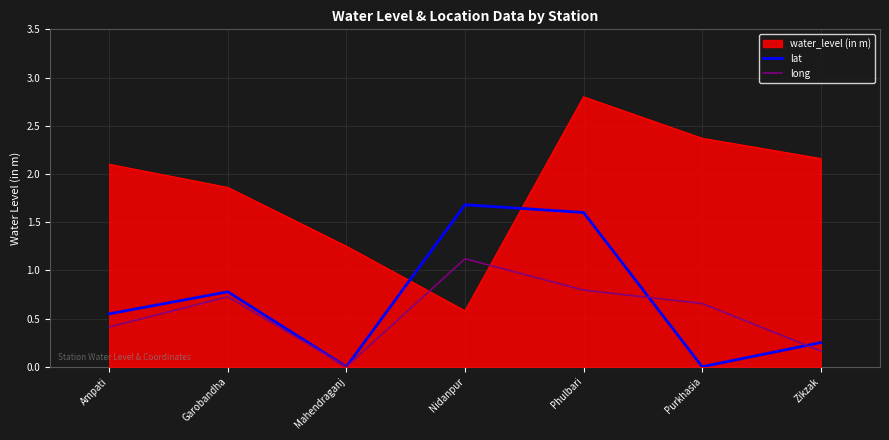

Which series ends up on top after the final intersection of water_level (in m) and long?

water_level (in m)